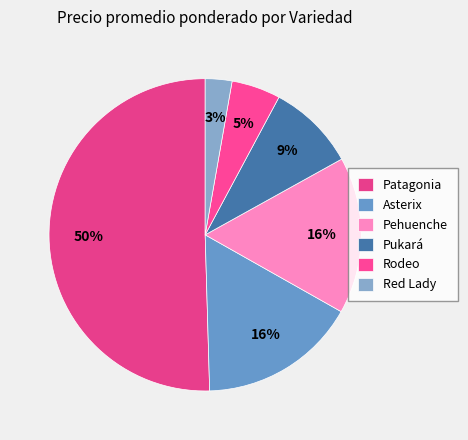

Count the number of slices in the pie.

6